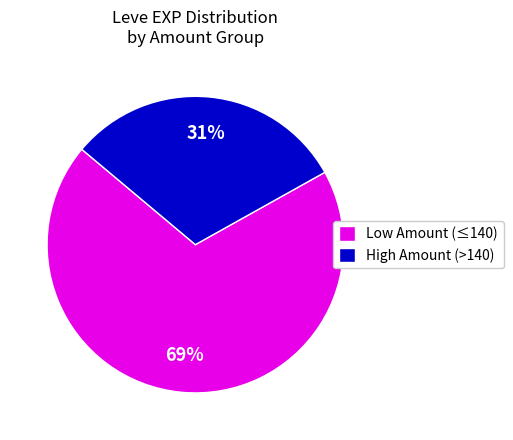

Does any single category account for the majority?

Yes